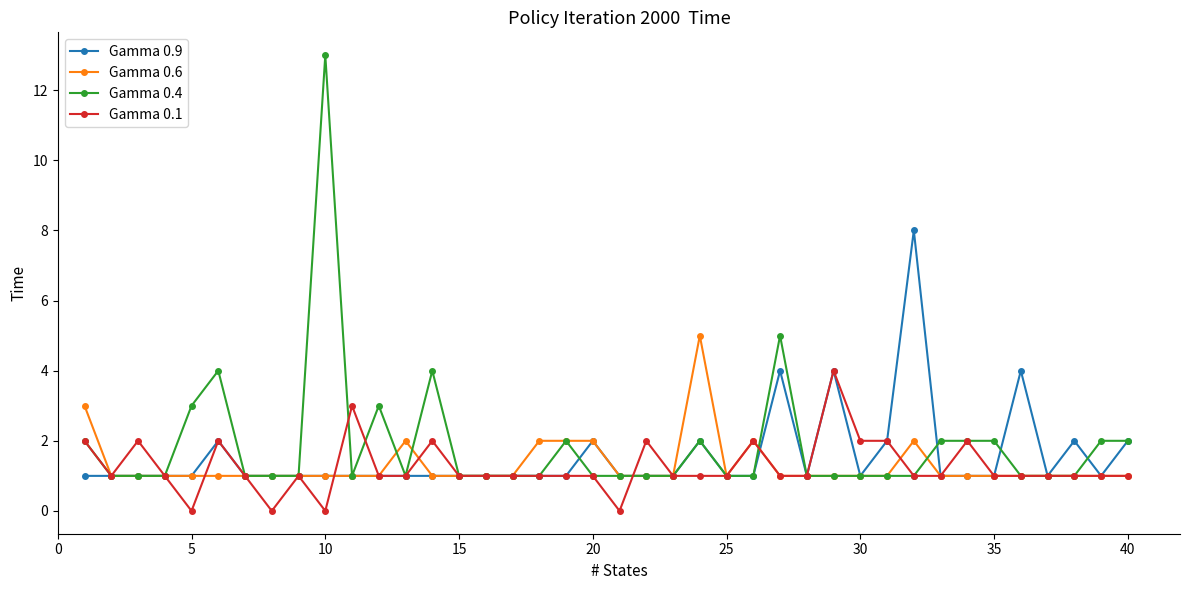

Reading left to right, list all the values displayed in this chart.

Gamma 0.9: 1	1	1	1	1	2	1	1	1	1	1	1	1	1	1	1	1	1	1	2	1	1	1	2	1	1	4	1	4	1	2	8	1	1	1	4	1	2	1	2
Gamma 0.6: 3	1	1	1	1	1	1	1	1	1	1	1	2	1	1	1	1	2	2	2	1	1	1	5	1	2	1	1	1	1	1	2	1	1	1	1	1	1	1	1
Gamma 0.4: 2	1	1	1	3	4	1	1	1	13	1	3	1	4	1	1	1	1	2	1	1	1	1	2	1	1	5	1	1	1	1	1	2	2	2	1	1	1	2	2
Gamma 0.1: 2	1	2	1	0	2	1	0	1	0	3	1	1	2	1	1	1	1	1	1	0	2	1	1	1	2	1	1	4	2	2	1	1	2	1	1	1	1	1	1